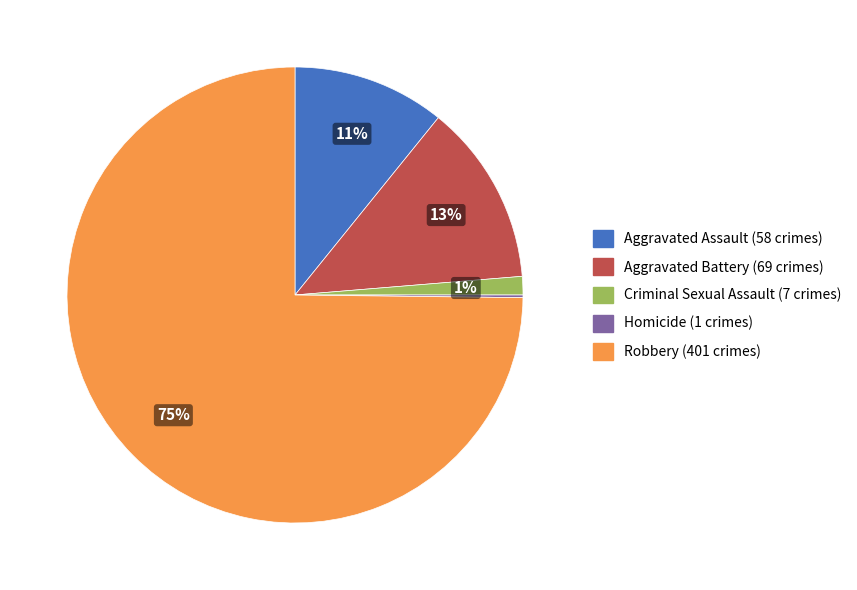

To the nearest percent, what is the average slice percentage?

20%